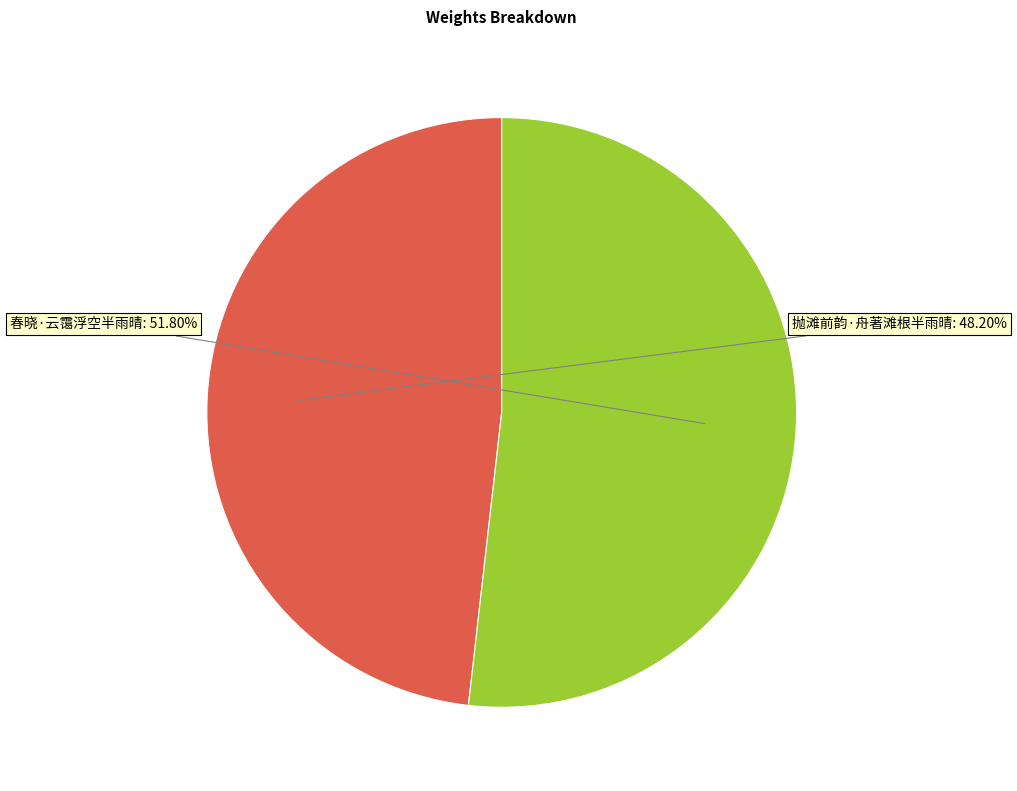

How many slices are in this pie chart?

2